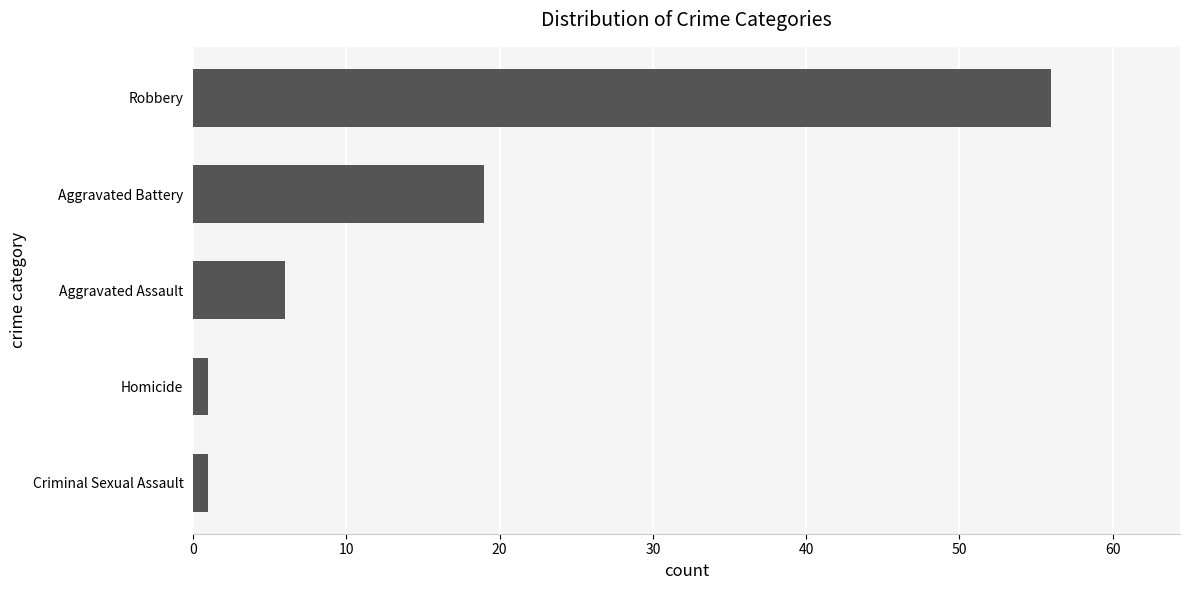

Which category has the highest value across all series?

Robbery